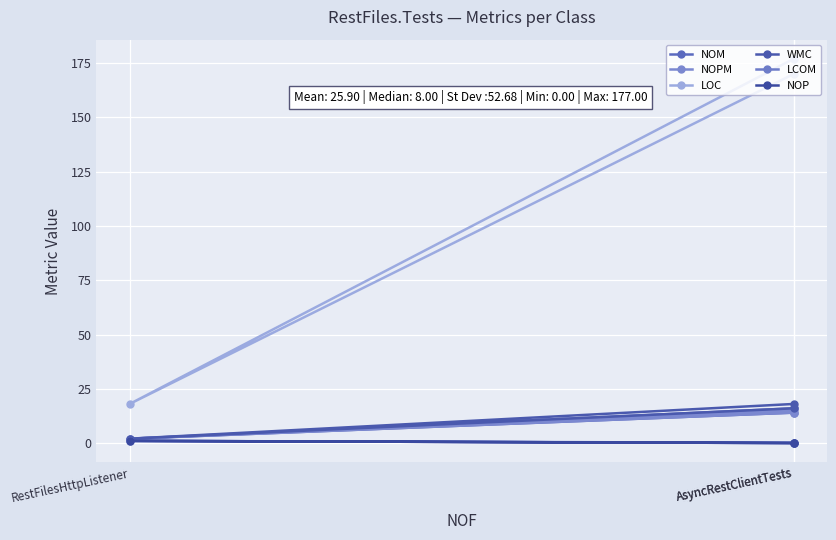

What is the sum of all NOPM values?

31.0